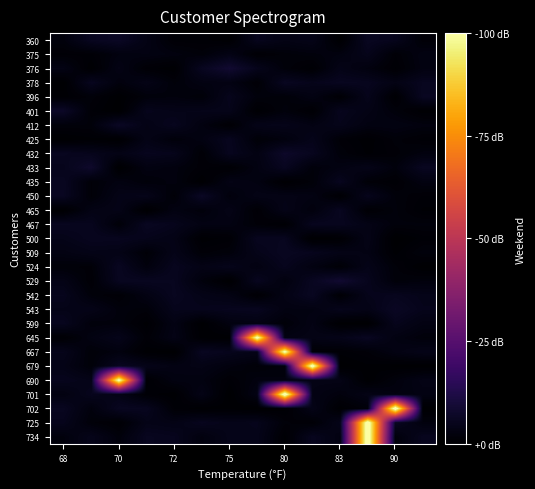

Reading left to right, transcribe all the data shown in this chart.

360: 0.0	0.1	0.1	0.0	0.0	0.0	0.0	0.1	0.0	0.0	0.0	0.1	0.0	0.0
375: 0.0	0.0	0.0	0.0	0.0	0.0	0.0	0.0	0.0	0.0	0.0	0.0	0.0	0.0
376: 0.0	0.0	0.0	0.0	0.0	0.1	0.1	0.0	0.0	0.0	0.0	0.0	0.0	0.0
378: 0.0	0.1	0.0	0.0	0.0	0.0	0.0	0.0	0.1	0.0	0.1	0.1	0.0	0.1
396: 0.0	0.0	0.0	0.0	0.0	0.0	0.0	0.0	0.0	0.0	0.0	0.0	0.0	0.1
401: 0.1	0.0	0.0	0.0	0.0	0.0	0.0	0.0	0.0	0.0	0.1	0.0	0.0	0.0
412: 0.0	0.0	0.1	0.0	0.1	0.0	0.0	0.0	0.0	0.0	0.0	0.0	0.0	0.0
425: 0.0	0.0	0.0	0.0	0.0	0.0	0.1	0.0	0.0	0.0	0.0	0.0	0.0	0.0
432: 0.1	0.0	0.0	0.1	0.0	0.0	0.1	0.0	0.1	0.1	0.0	0.0	0.0	0.0
433: 0.0	0.1	0.0	0.0	0.0	0.0	0.0	0.0	0.1	0.0	0.0	0.0	0.0	0.1
435: 0.1	0.0	0.0	0.0	0.0	0.0	0.0	0.0	0.0	0.0	0.1	0.0	0.0	0.0
450: 0.1	0.0	0.0	0.0	0.0	0.1	0.0	0.0	0.0	0.0	0.0	0.1	0.0	0.0
465: 0.0	0.0	0.0	0.0	0.0	0.0	0.0	0.0	0.0	0.0	0.1	0.0	0.0	0.0
467: 0.1	0.1	0.0	0.1	0.0	0.0	0.0	0.0	0.0	0.1	0.1	0.0	0.0	0.0
500: 0.0	0.1	0.1	0.0	0.0	0.0	0.0	0.1	0.1	0.0	0.0	0.0	0.0	0.0
509: 0.0	0.0	0.0	0.0	0.0	0.0	0.0	0.0	0.1	0.1	0.0	0.0	0.0	0.0
524: 0.0	0.0	0.1	0.0	0.1	0.0	0.0	0.0	0.1	0.0	0.0	0.0	0.0	0.0
529: 0.0	0.0	0.1	0.1	0.1	0.0	0.0	0.1	0.0	0.1	0.1	0.1	0.0	0.0
542: 0.1	0.0	0.0	0.0	0.1	0.0	0.0	0.0	0.0	0.1	0.0	0.0	0.1	0.0
543: 0.0	0.0	0.0	0.0	0.0	0.0	0.1	0.1	0.0	0.0	0.0	0.0	0.1	0.0
599: 0.1	0.0	0.0	0.0	0.0	0.0	0.0	0.0	0.0	0.0	0.0	0.0	0.0	0.0
645: 0.0	0.0	0.0	0.0	0.0	0.0	0.0	1.0	0.0	0.0	0.0	0.1	0.0	0.0
667: 0.0	0.0	0.0	0.0	0.0	0.1	0.1	0.0	1.0	0.0	0.0	0.0	0.0	0.0
679: 0.0	0.0	0.1	0.0	0.0	0.0	0.0	0.0	0.0	1.1	0.0	0.0	0.0	0.0
690: 0.1	0.0	1.0	0.0	0.0	0.0	0.0	0.0	0.0	0.0	0.0	0.0	0.0	0.0
701: 0.0	0.1	0.0	0.0	0.0	0.0	0.0	0.0	1.1	0.0	0.0	0.0	0.0	0.0
702: 0.1	0.0	0.1	0.1	0.0	0.0	0.0	0.0	0.0	0.0	0.0	0.0	1.1	0.0
725: 0.0	0.0	0.0	0.0	0.0	0.1	0.0	0.0	0.0	0.0	0.0	1.1	0.1	0.0
734: 0.0	0.0	0.0	0.1	0.1	0.0	0.0	0.0	0.0	0.1	0.0	1.1	0.0	0.1